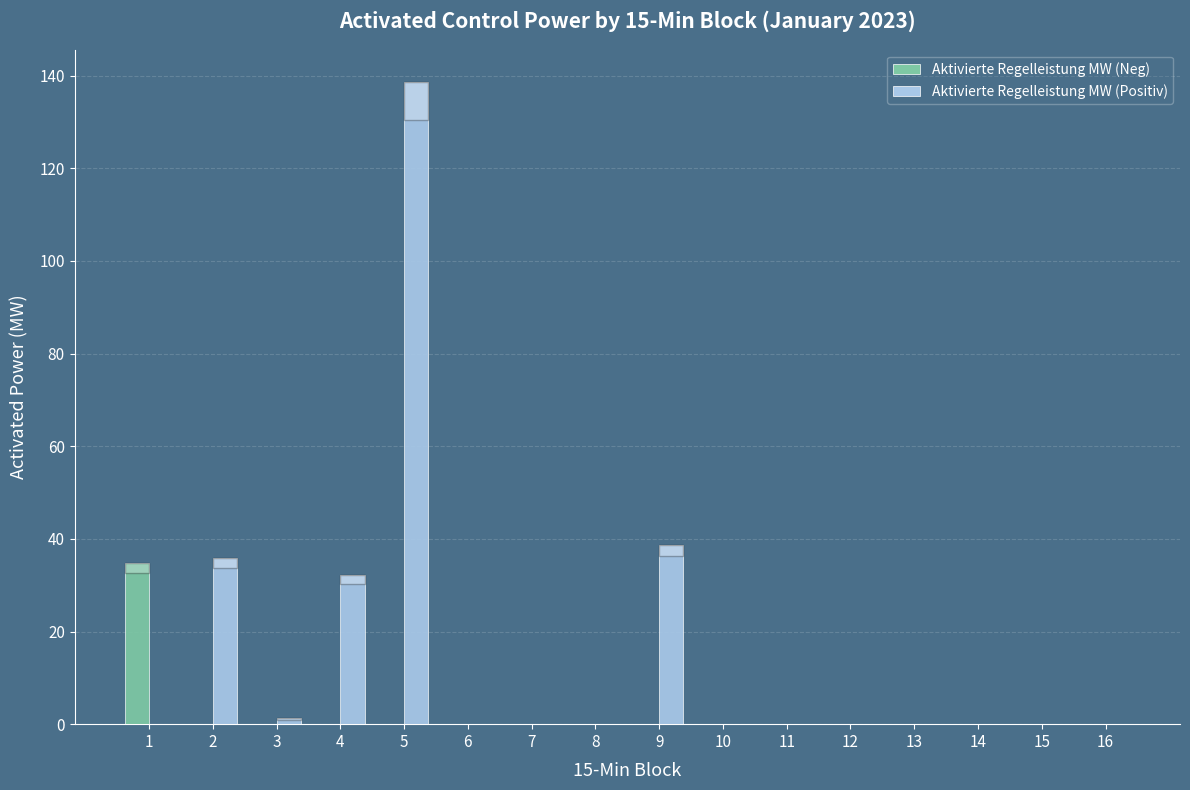

Is it true that Aktivierte Regelleistung MW (Positiv) equals 62.1 at 6?

False